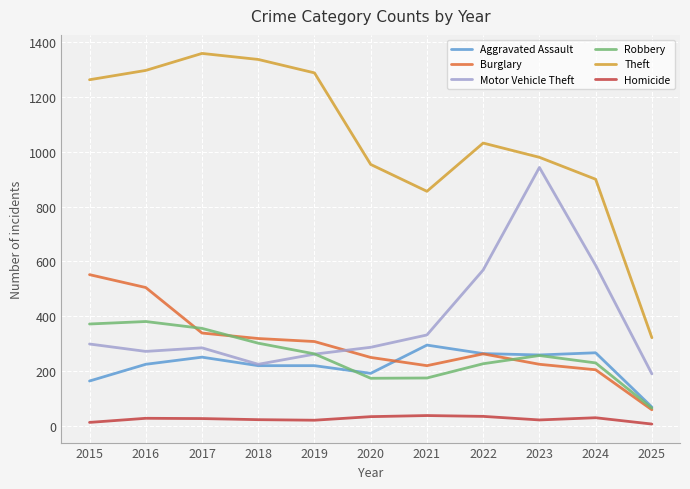

Which series has the largest total across all categories?

Theft